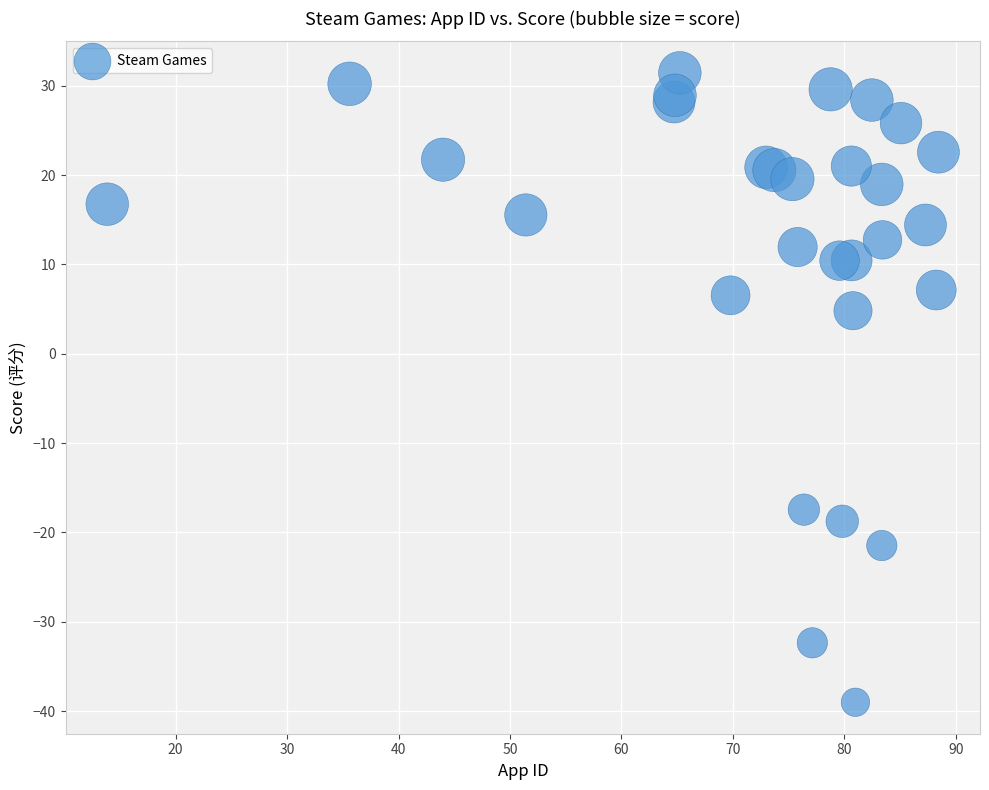

What Y value in the scatter plot is closest to -3?

4.8